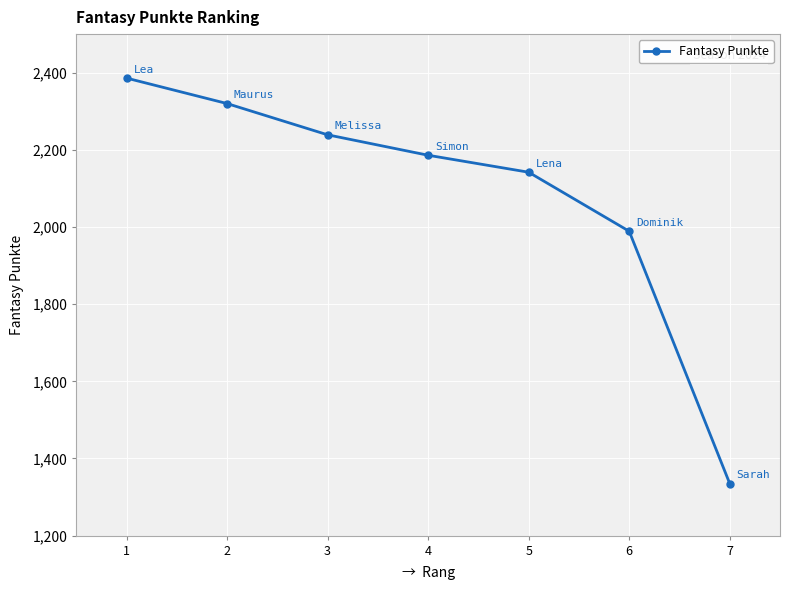

What is the ratio of the value at 3 to the value at 1?

0.9